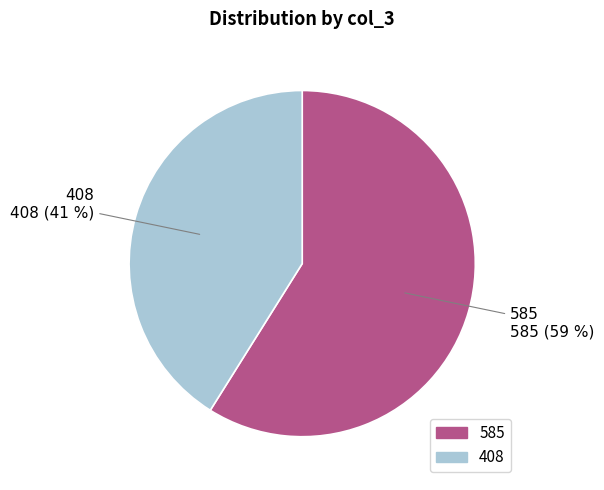

What percentage is the 408 slice, to the nearest percent?

41%